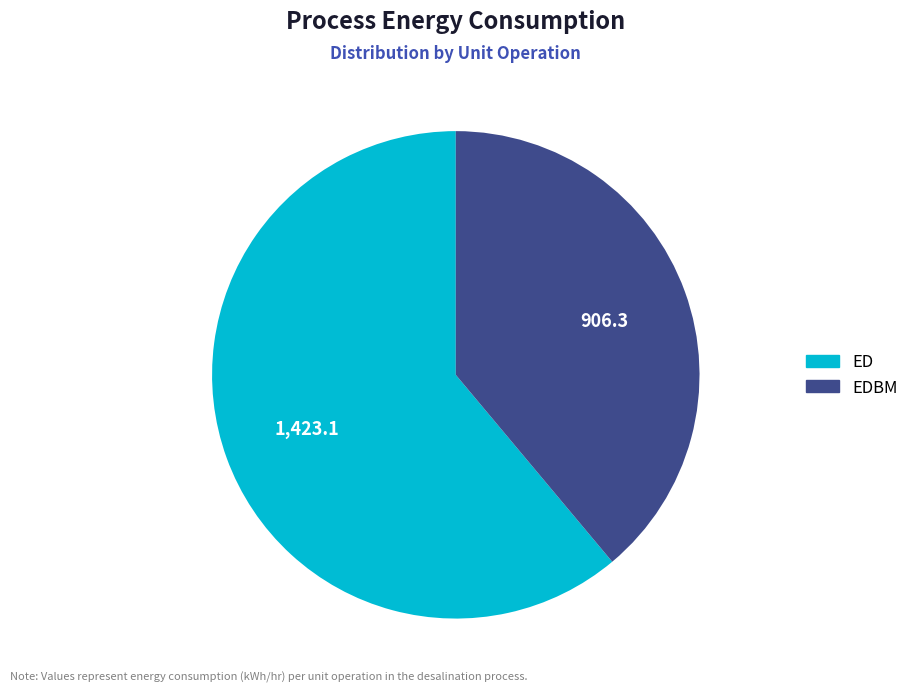

Is there a majority slice in this chart?

Yes